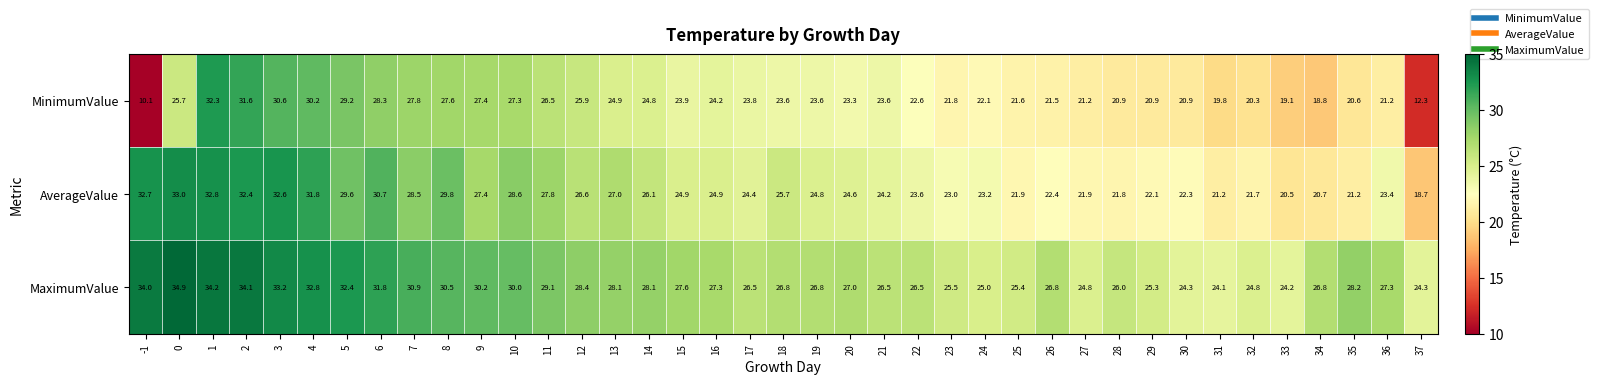

What is the sum of all MinimumValue values?

921.8